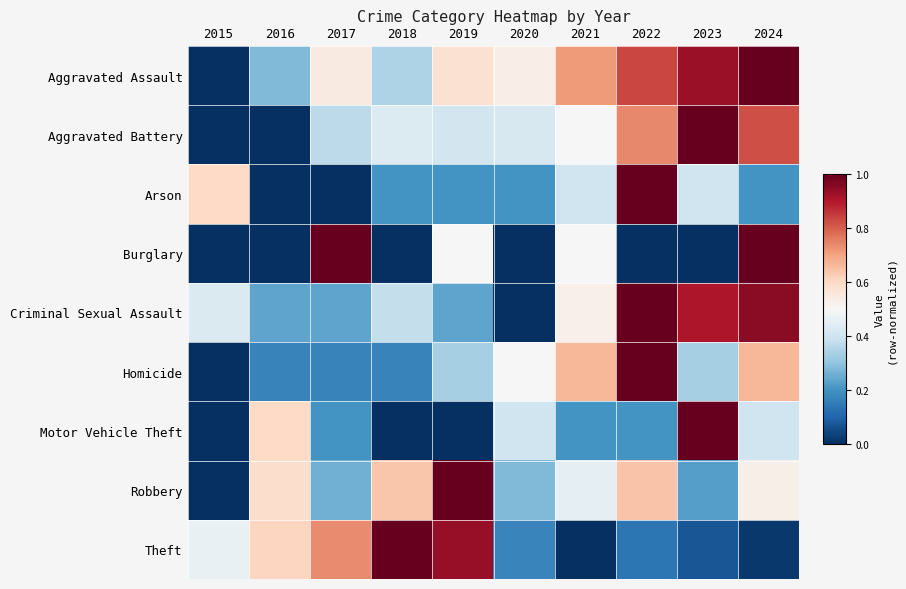

Rank the series at 2020 from highest to lowest value.

Aggravated Assault, Homicide, Aggravated Battery, Motor Vehicle Theft, Robbery, Arson, Theft, Burglary, Criminal Sexual Assault